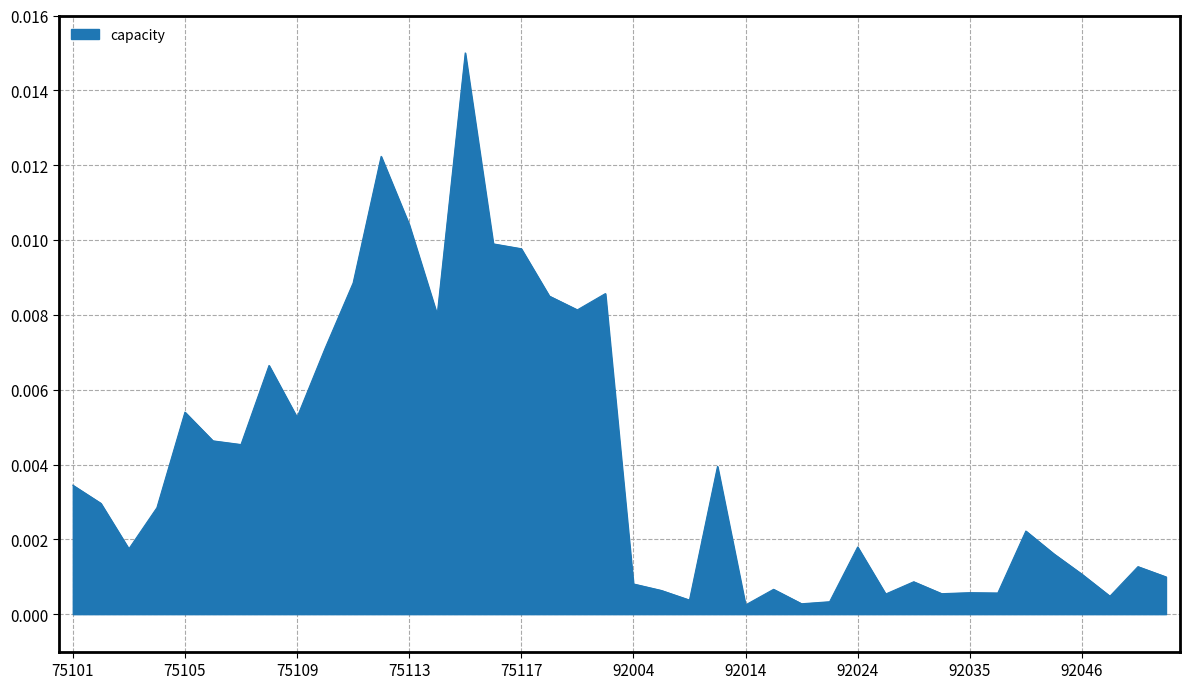

Which category has the highest value across all series?

75115